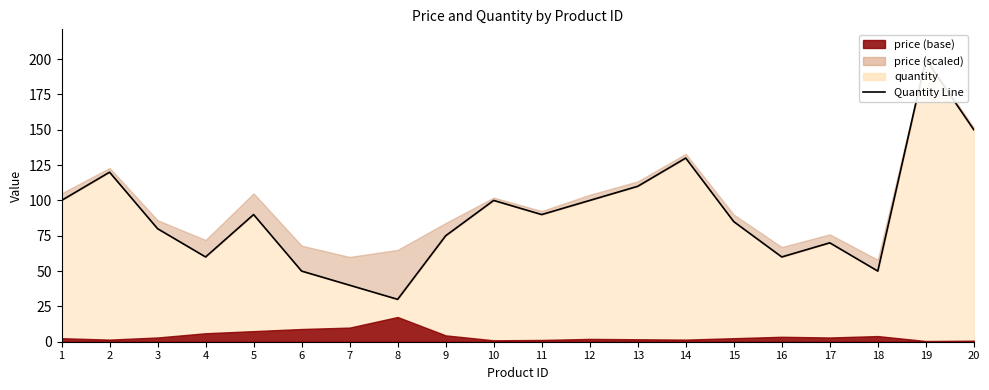

How many lines are shown in the chart?

1